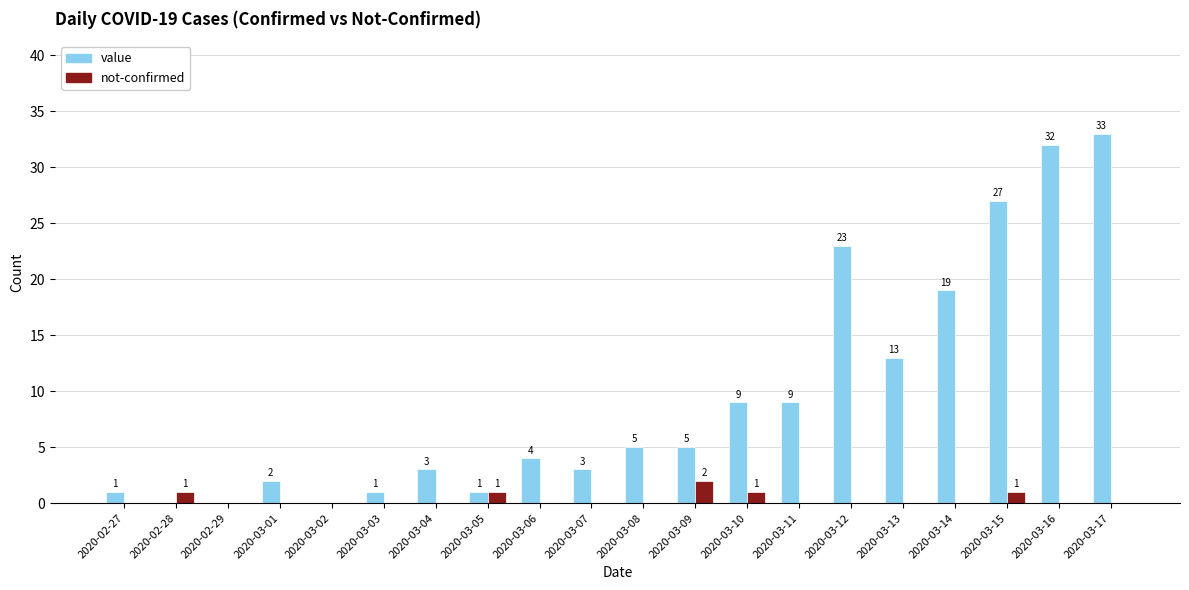

Reading right to left, what are all the values shown in this chart?

value: 33	32	27	19	13	23	9	9	5	5	3	4	1	3	1	0	2	0	0	1
not-confirmed: 0	0	1	0	0	0	0	1	2	0	0	0	1	0	0	0	0	0	1	0